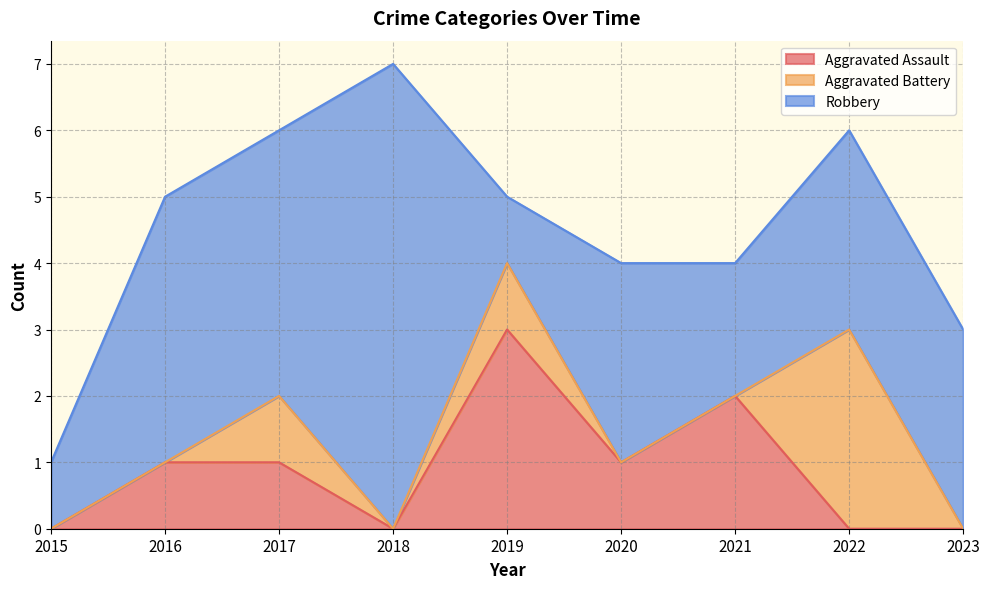

Reading left to right, extract all data points from this chart.

Aggravated Assault: 2015=0	2016=1	2017=1	2018=0	2019=3	2020=1	2021=2	2022=0	2023=0
Aggravated Battery: 2015=0	2016=0	2017=1	2018=0	2019=1	2020=0	2021=0	2022=3	2023=0
Robbery: 2015=1	2016=4	2017=4	2018=7	2019=1	2020=3	2021=2	2022=3	2023=3